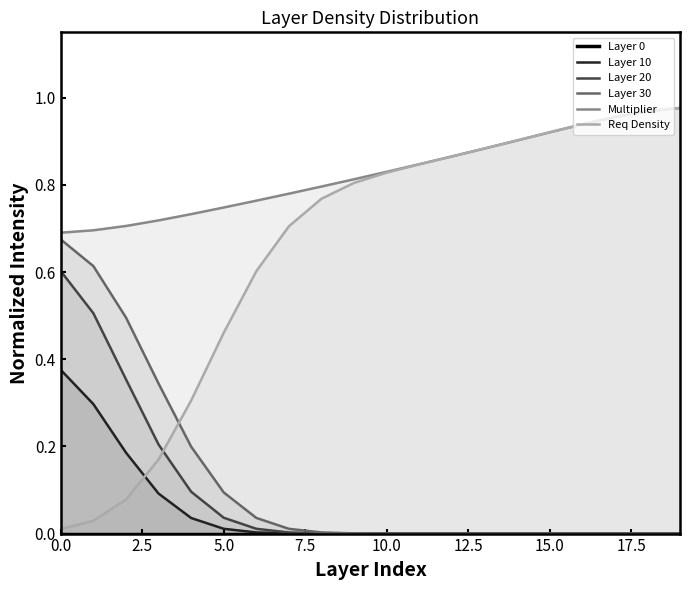

What is the difference between the highest and lowest values at 5.0?

0.7